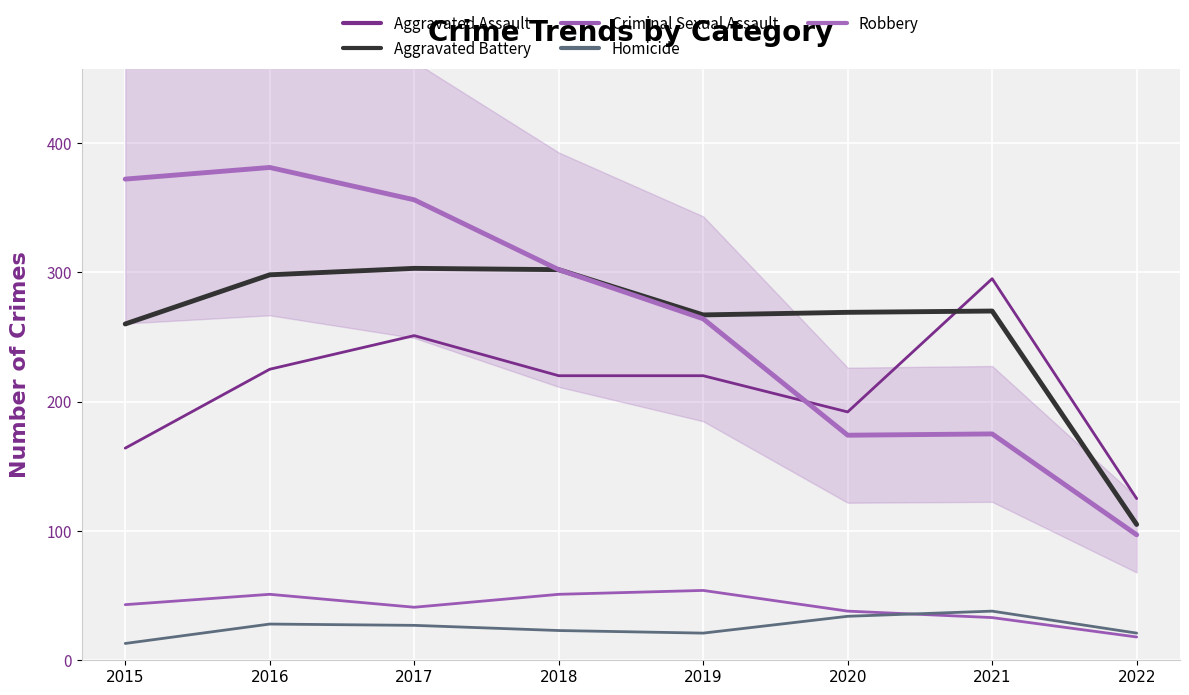

The Homicide series shows 22 at 2021. True or false?

False